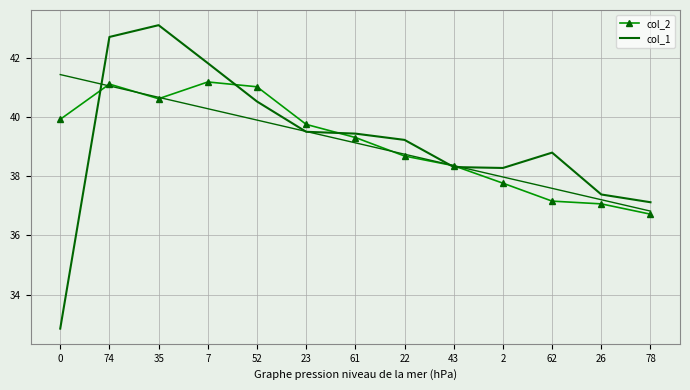

Rank the series by their maximum value, from highest to lowest.

col_1, col_2